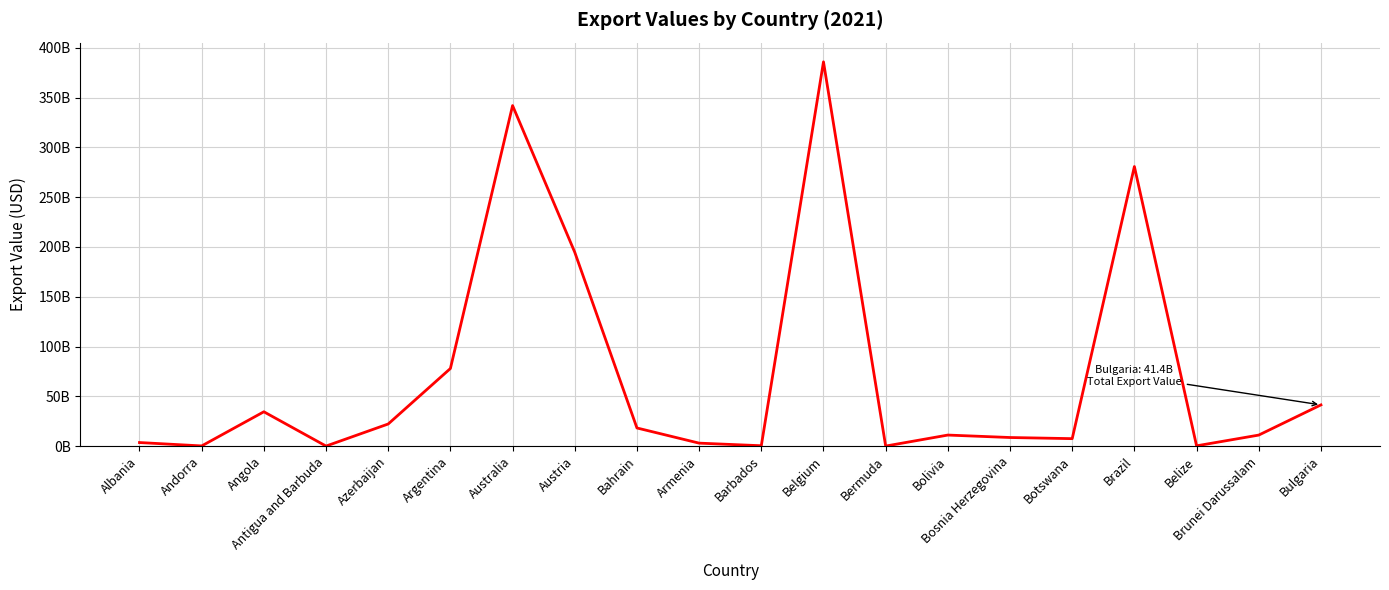

Does the chart have visible grid lines?

Yes